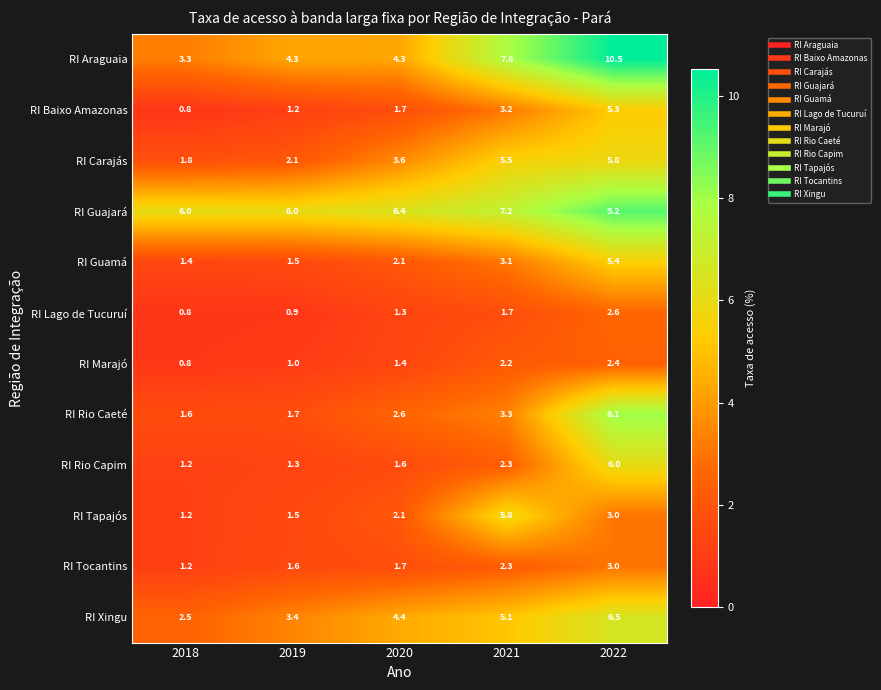

Which category has the highest value in the RI Araguaia series?

2022